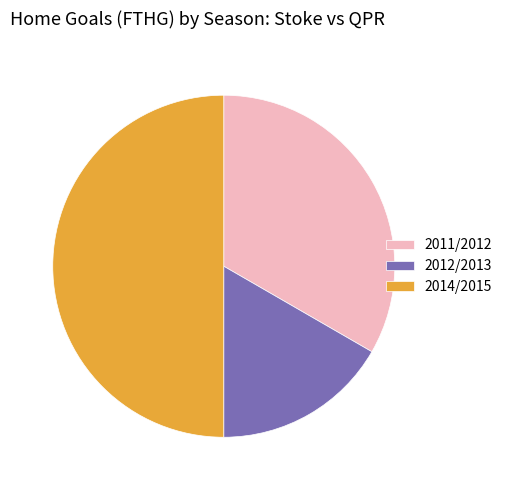

True or false: 2011/2012 accounts for 46% of the total.

False